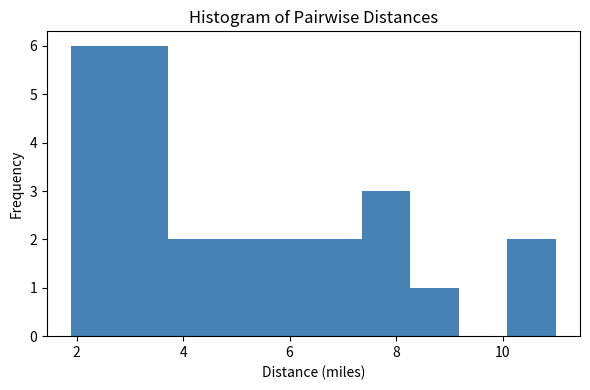

Reading left to right, list every bar in this chart as the range it spans on the x-axis followed by its height. Neither the bar edges nor the heights are printed on the chart, so give them approximately, as read against the axes.

2.0 to 2.8: 6
2.8 to 3.8: 6
3.8 to 4.6: 2
4.6 to 5.6: 2
5.6 to 6.4: 2
6.4 to 7.4: 2
7.4 to 8.2: 3
8.2 to 9.2: 1
9.2 to 10.0: 0
10.0 to 11.0: 2